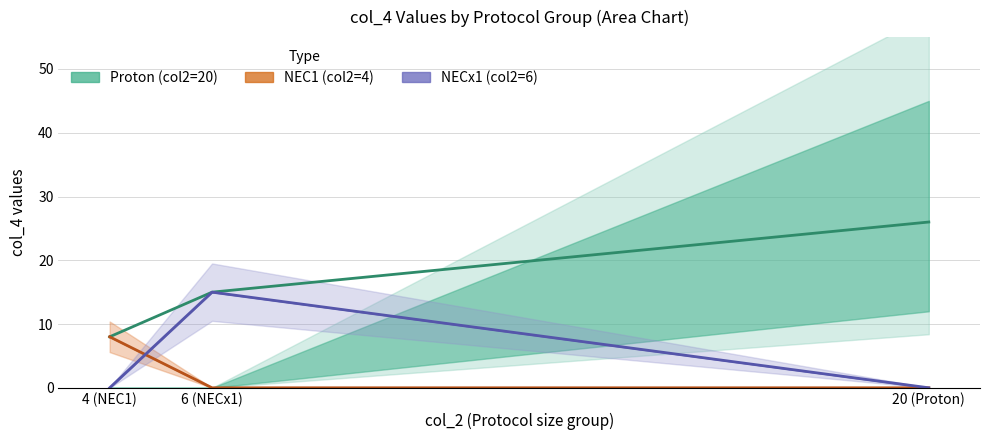

Which category has the highest value in the NEC1 (col2=4) series?

4 (NEC1)